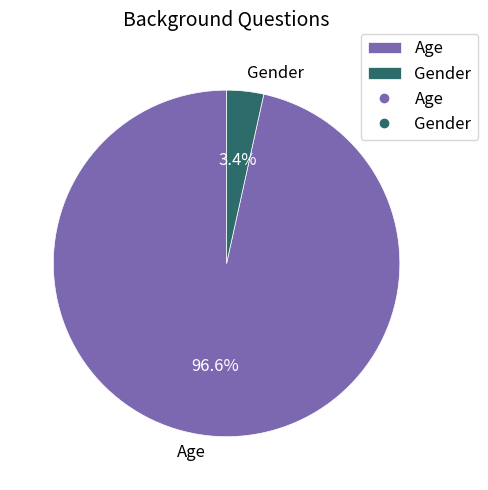

Is it true that Gender is 3% of the pie?

True